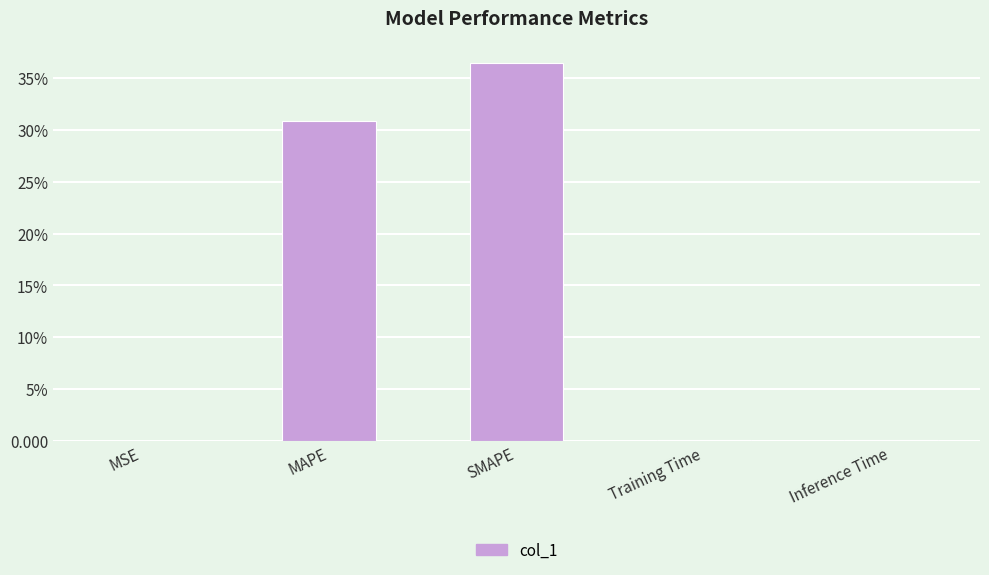

Is it true that the value at MSE is 0.0?

True